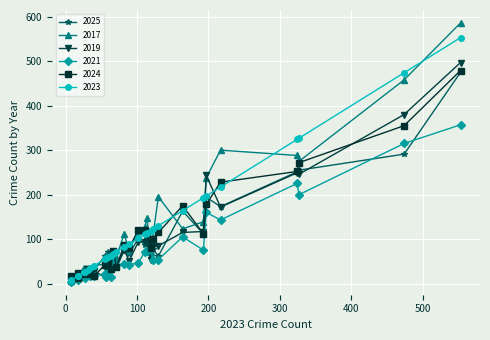

What is the greatest value displayed?

586